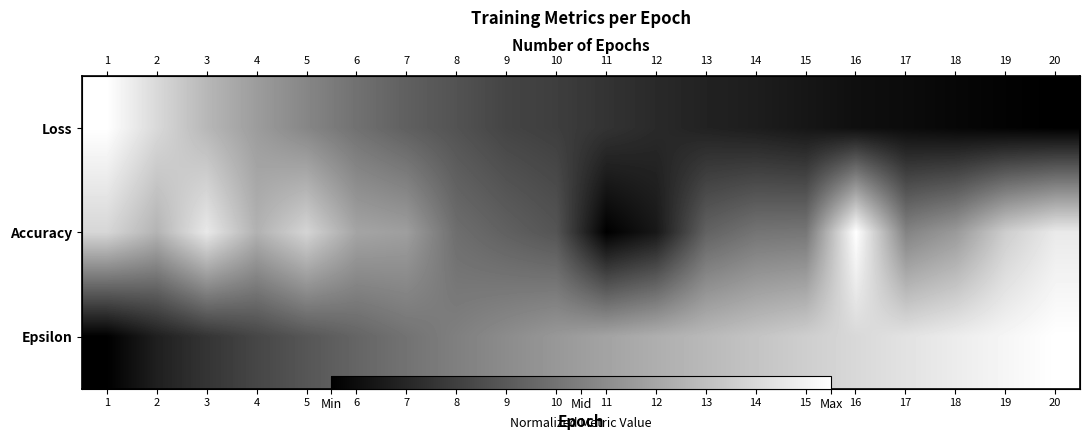

Is it true that Accuracy equals 0.8 at 19?

True